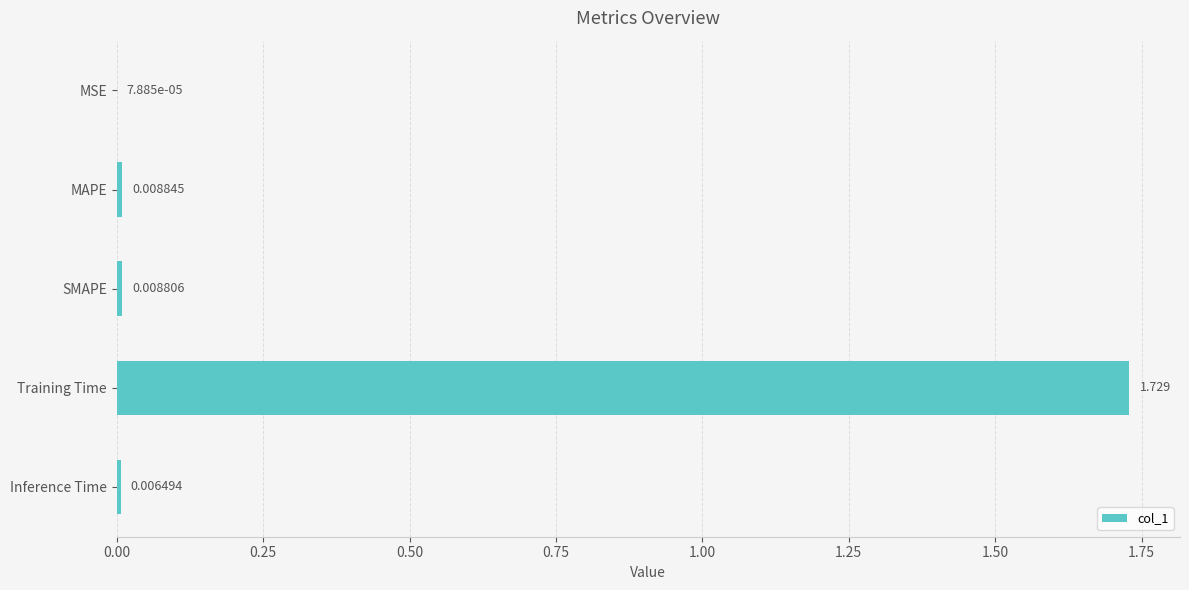

Which has a higher value, SMAPE or Training Time?

Training Time